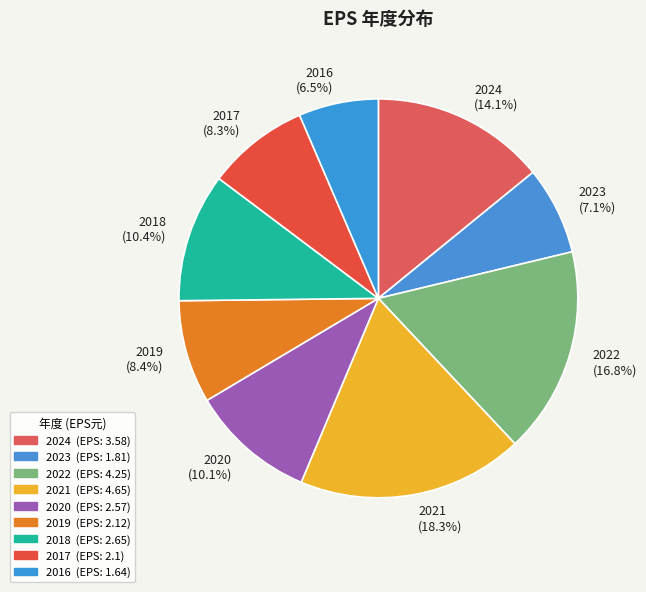

To the nearest percent, what is the average slice percentage?

11%